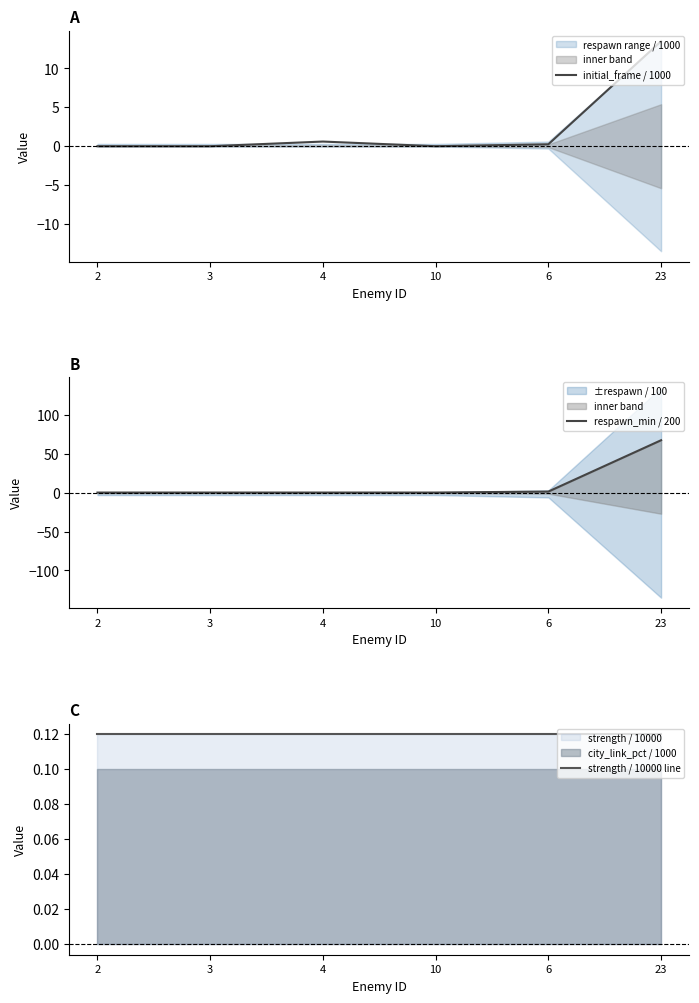

The initial_frame / 1000 series shows -7.7 at 2. True or false?

False